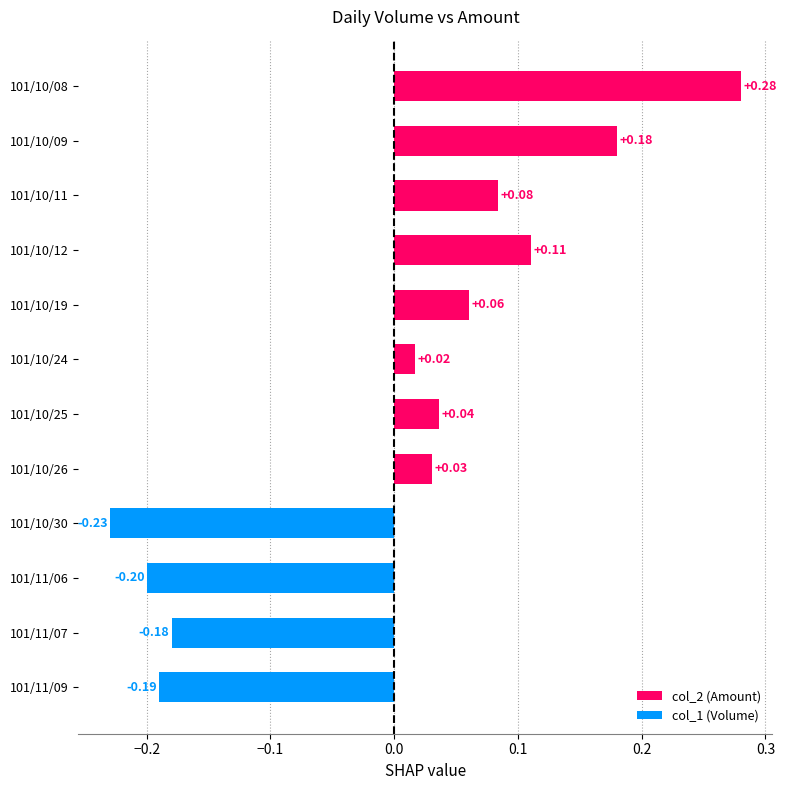

Are the bars horizontal?

Yes